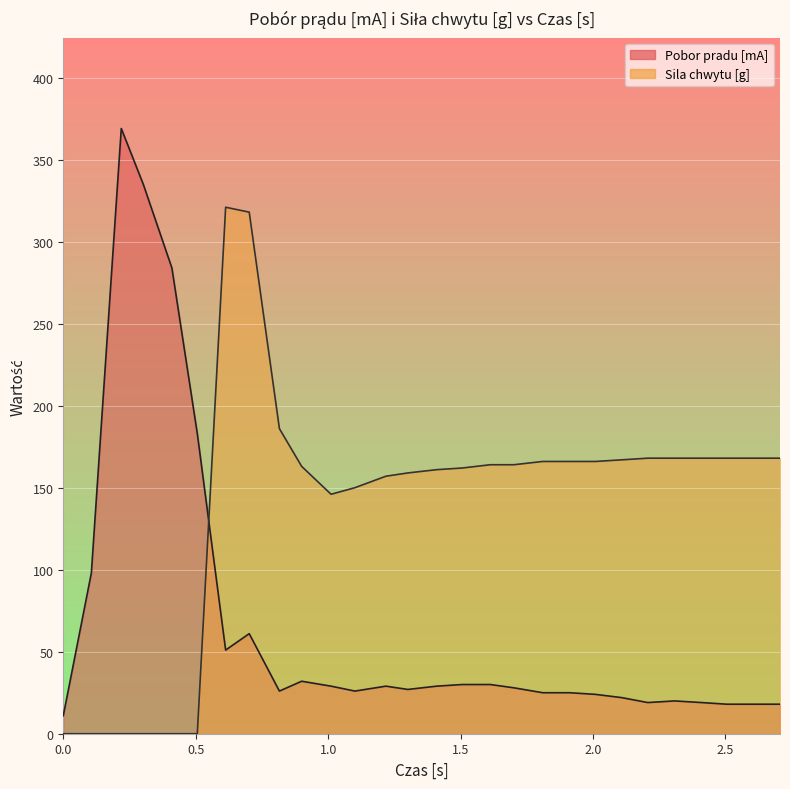

True or false: Pobor pradu [mA] has a value of 28 at 1.701.

True